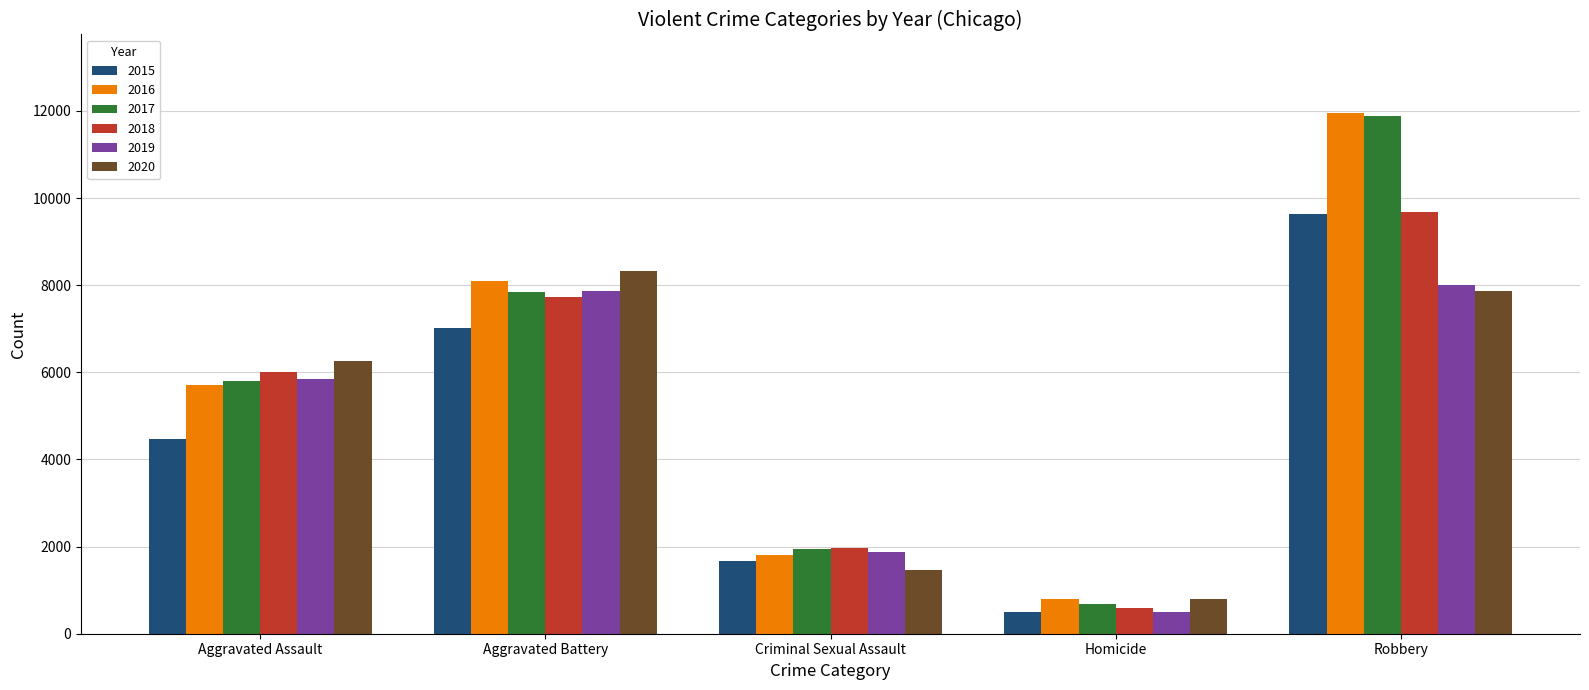

Rank the categories by 2019 value from highest to lowest.

Robbery, Aggravated Battery, Aggravated Assault, Criminal Sexual Assault, Homicide